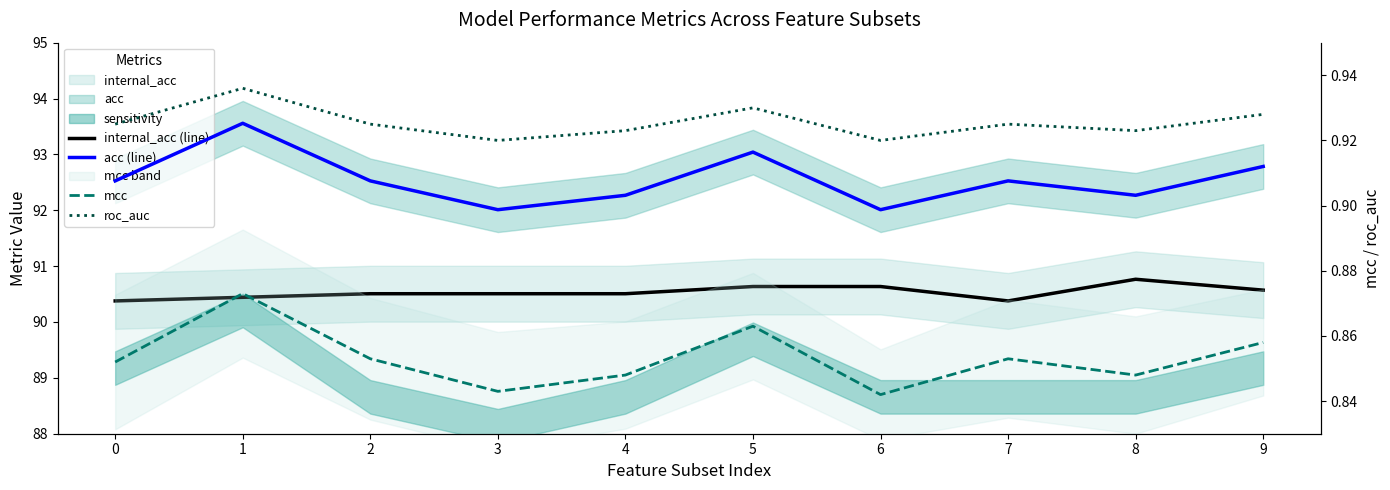

Where is the first local minimum for internal_acc (line)?

7